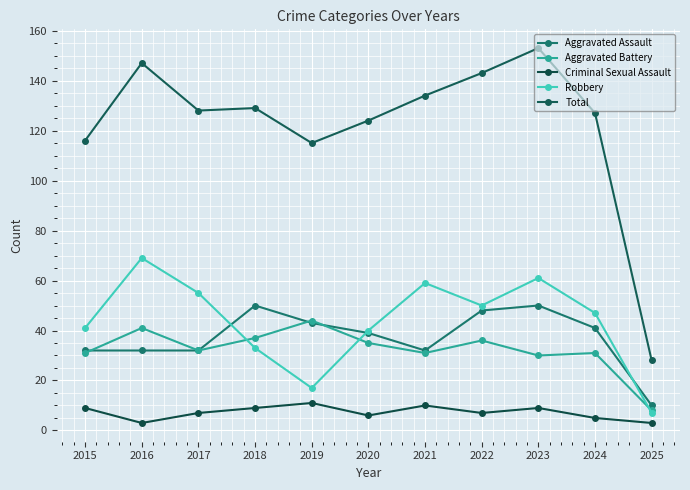

True or false: Total and Aggravated Battery intersect in this chart.

False